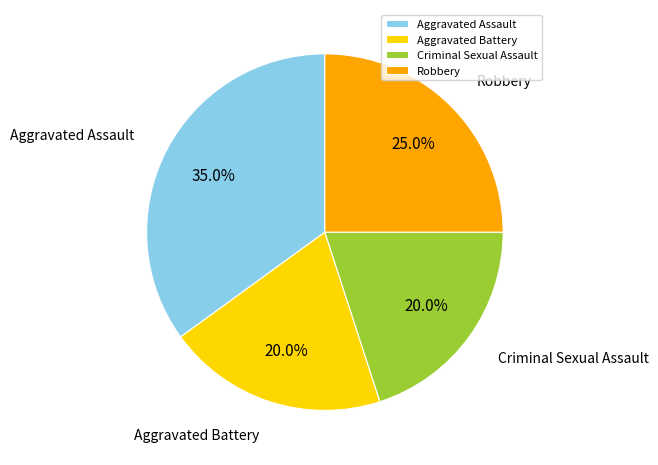

Which has a higher value, Criminal Sexual Assault or Robbery?

Robbery